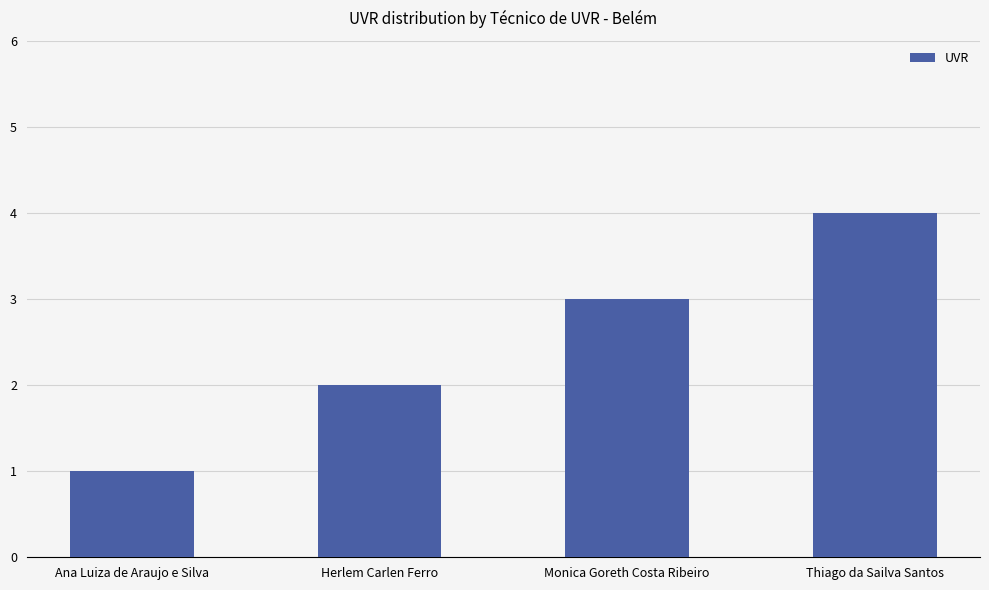

Reading left to right, extract all data points from this chart.

Ana Luiza de Araujo e Silva=1	Herlem Carlen Ferro=2	Monica Goreth Costa Ribeiro=3	Thiago da Sailva Santos=4